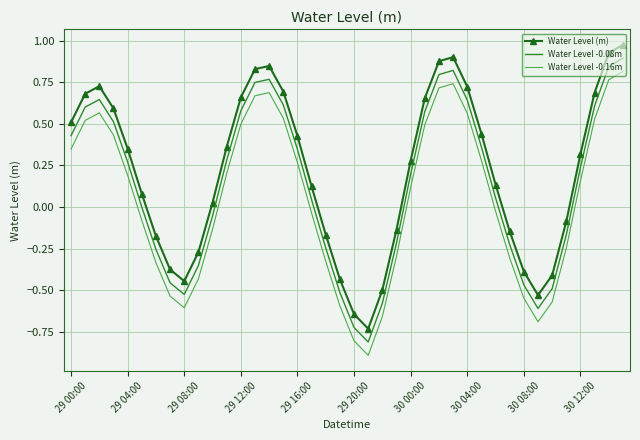

True or false: Water Level -0.16m and Water Level -0.08m cross at least once.

False